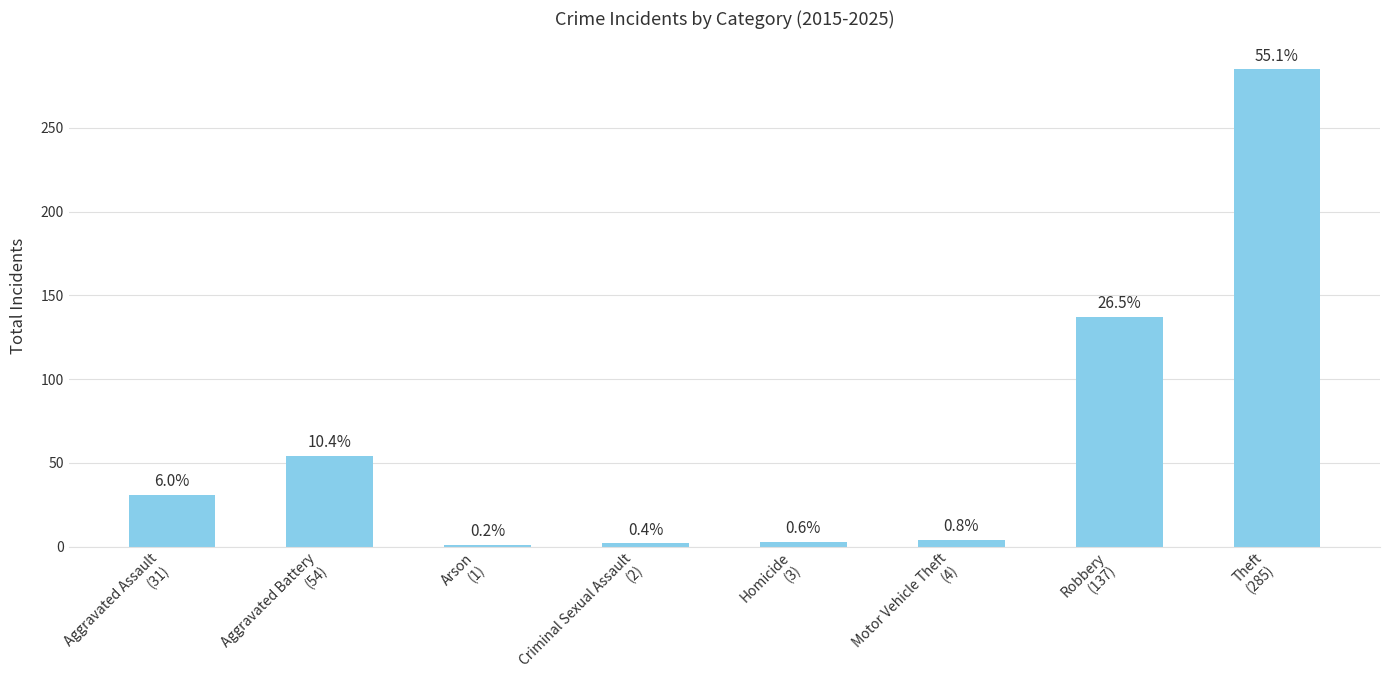

What is the value of the 5th bar from the left?

3